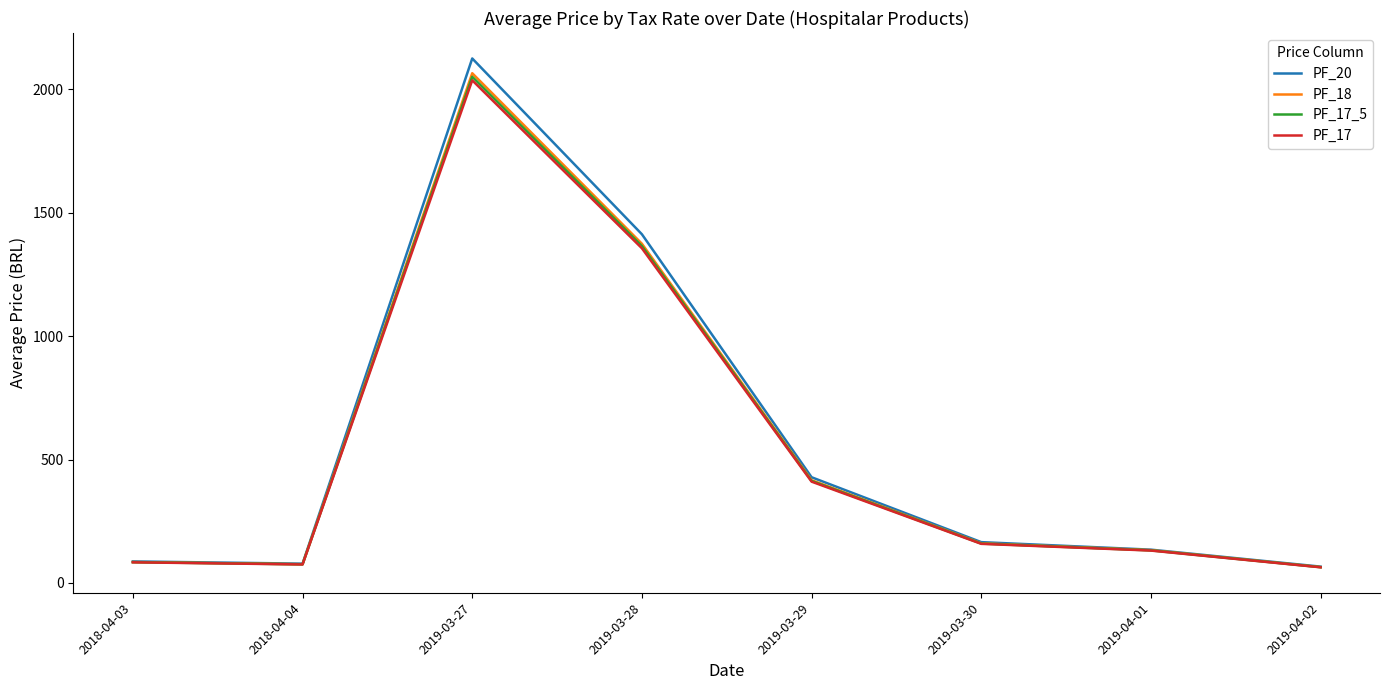

Where is the first local minimum for PF_17?

2018-04-04